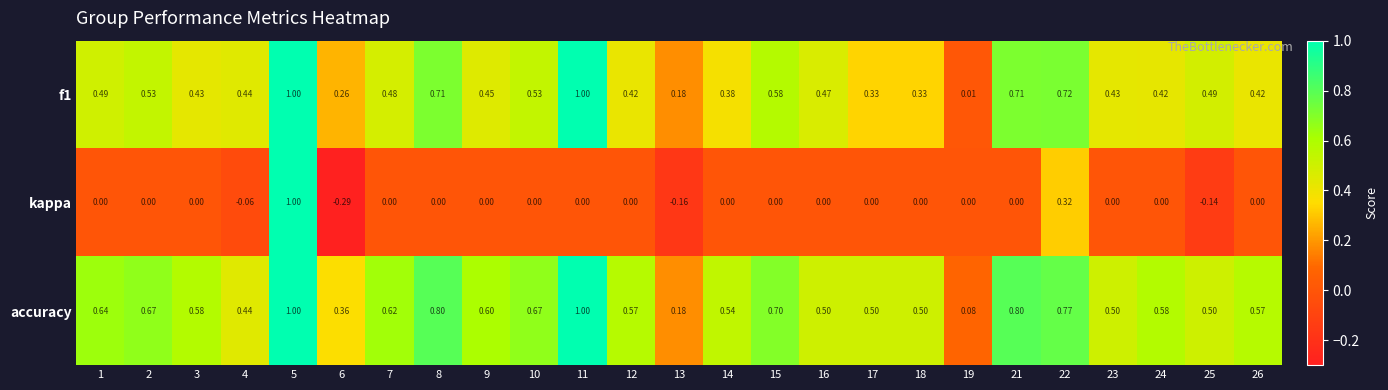

Which series has the widest spread of values?

kappa